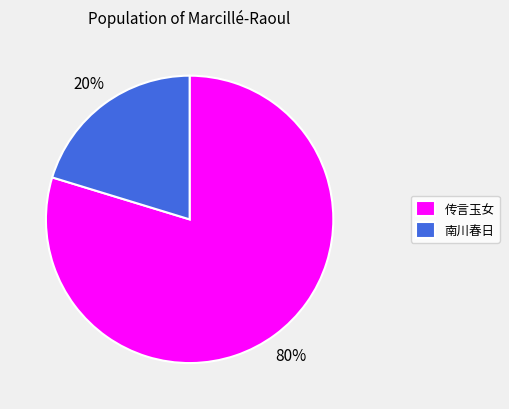

Which category accounts for the majority?

传言玉女